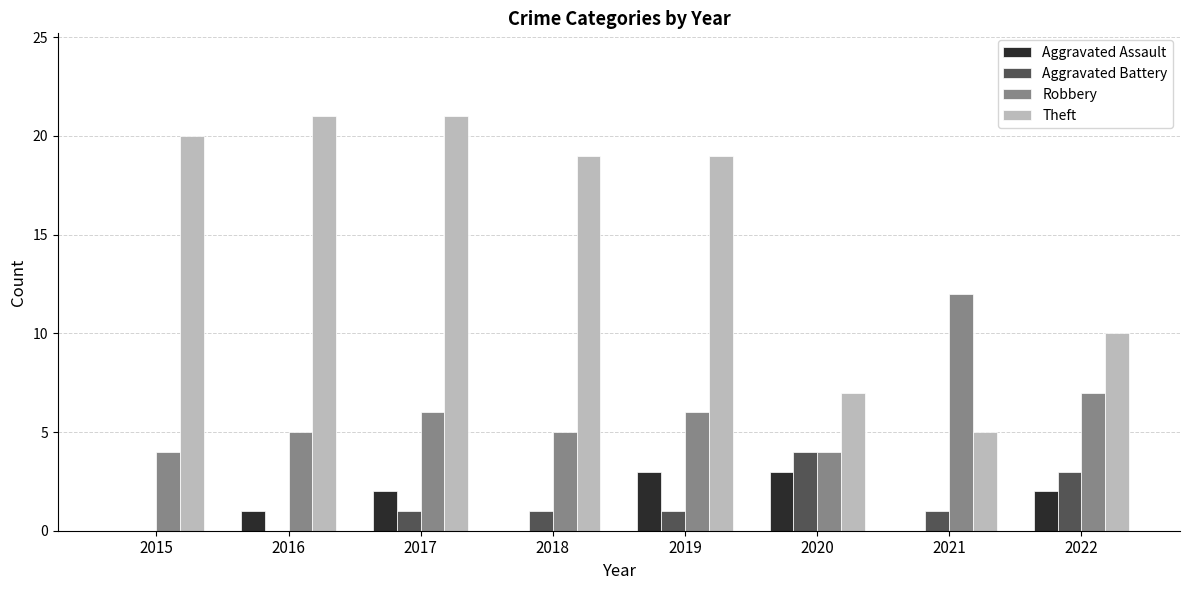

Are the bars horizontal?

No